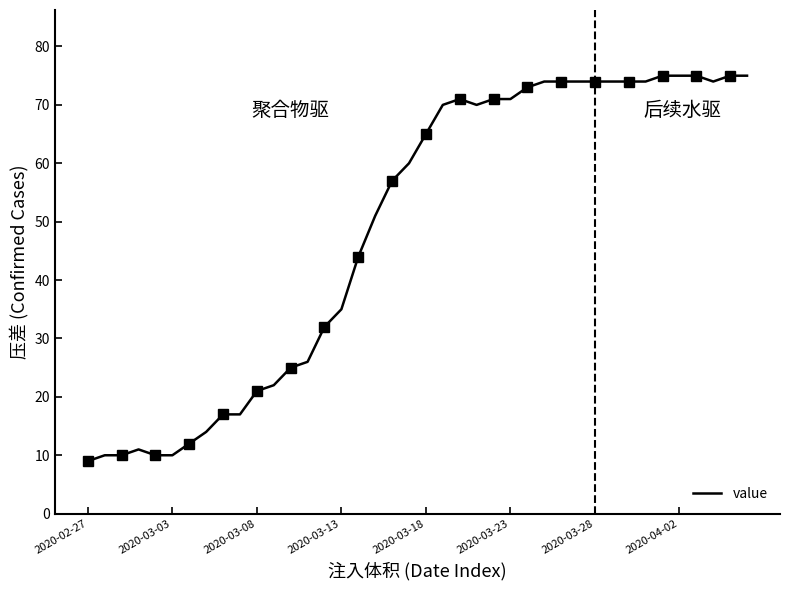

The value of value at 2020-03-18 is 65. True or false?

True